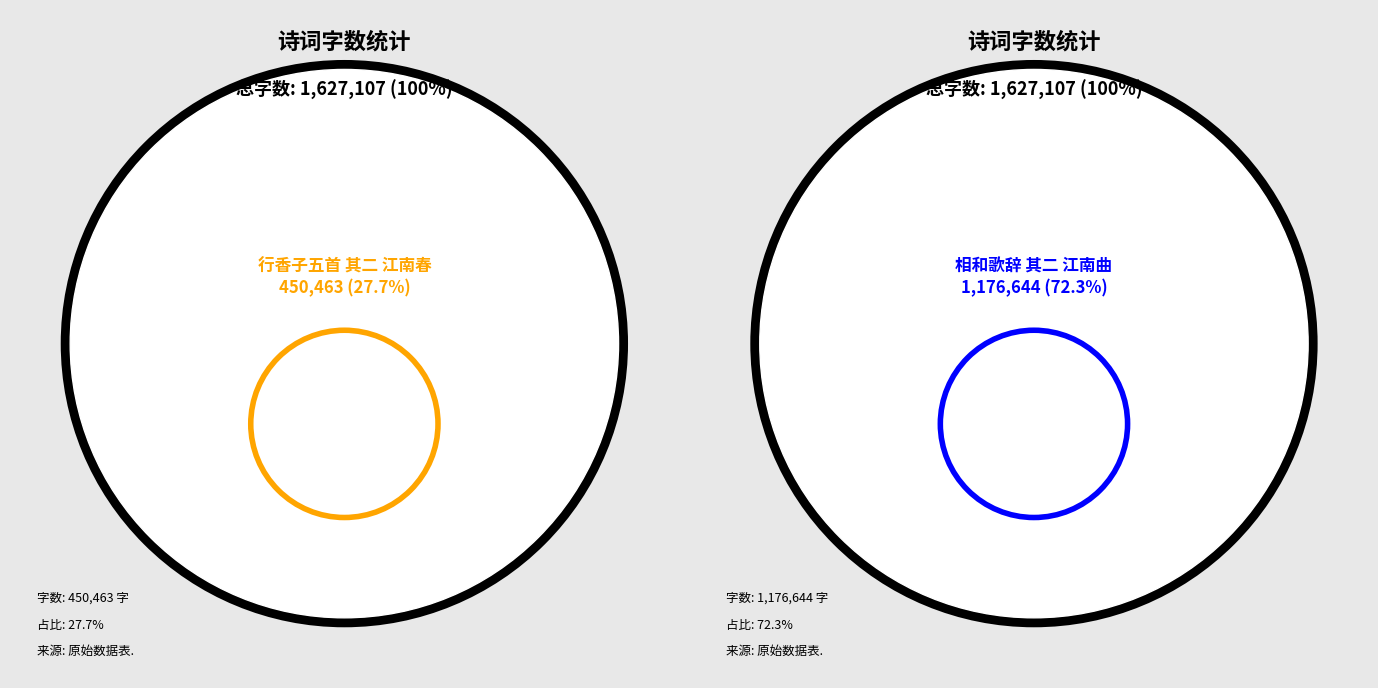

To the nearest percent, what is the difference between the largest and smallest slice percentages?

45%